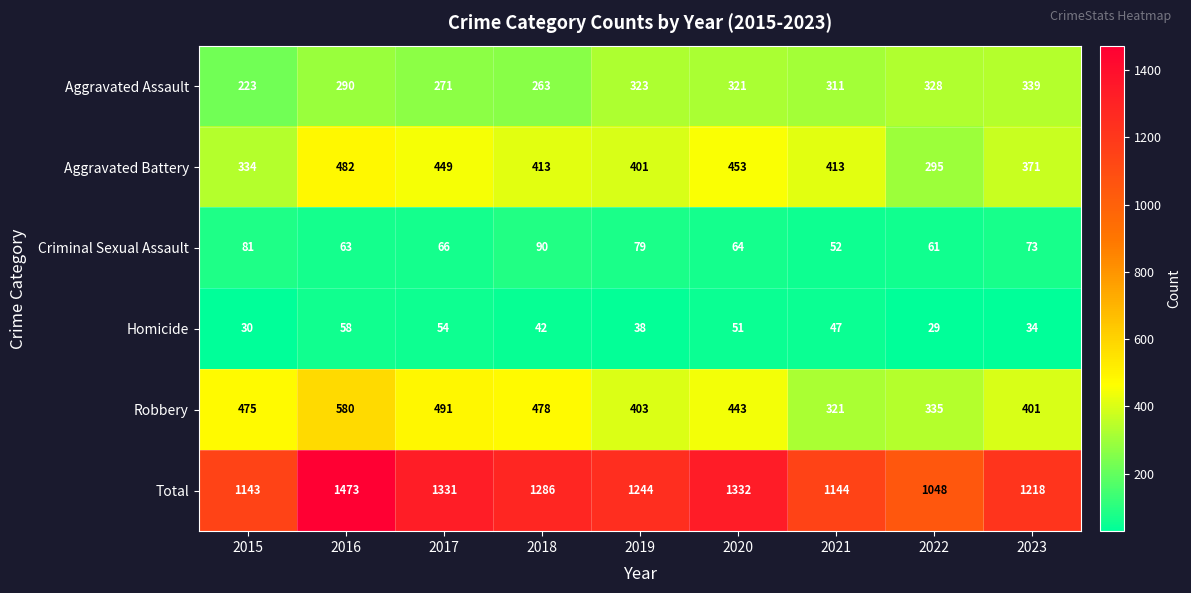

The value of Criminal Sexual Assault at 2021 is 52. True or false?

True